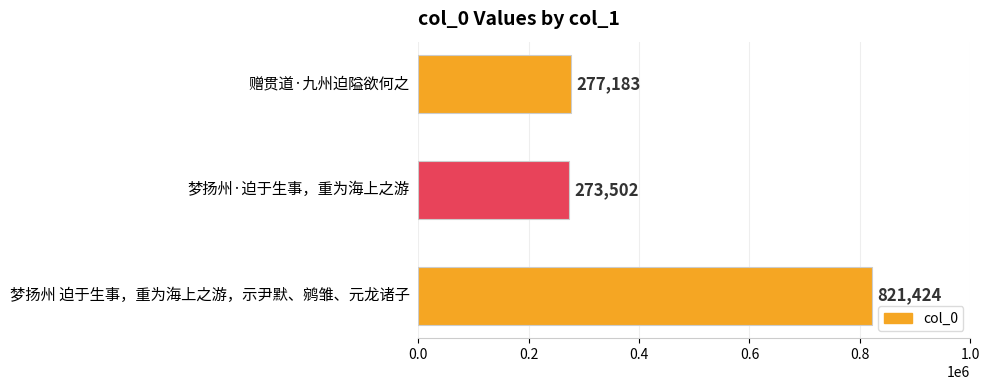

Reading bottom to top, extract all data points from this chart.

821424	273502	277183